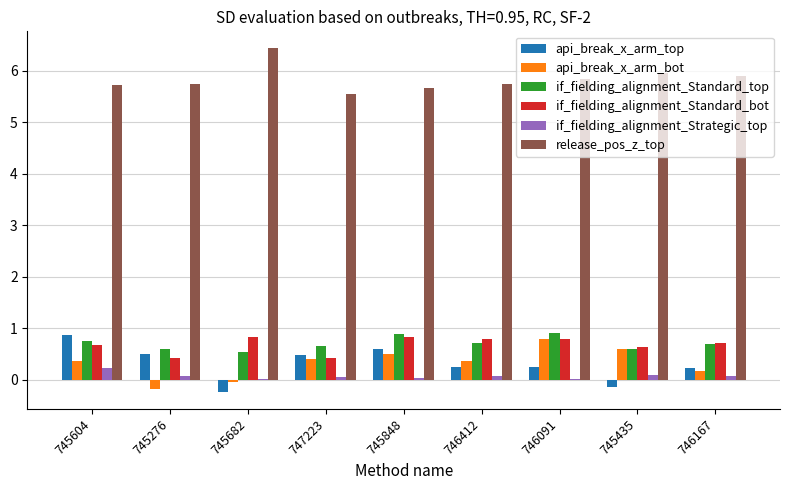

The release_pos_z_top series shows 5.7 at 745276. True or false?

True